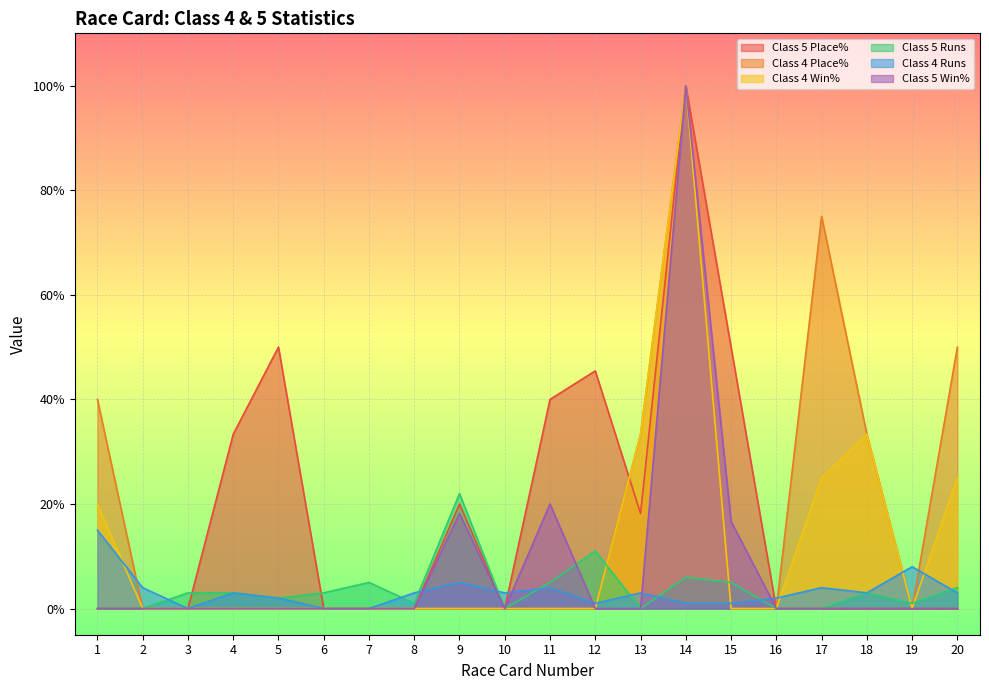

Where is the first local minimum for Class 5 Win%?

10